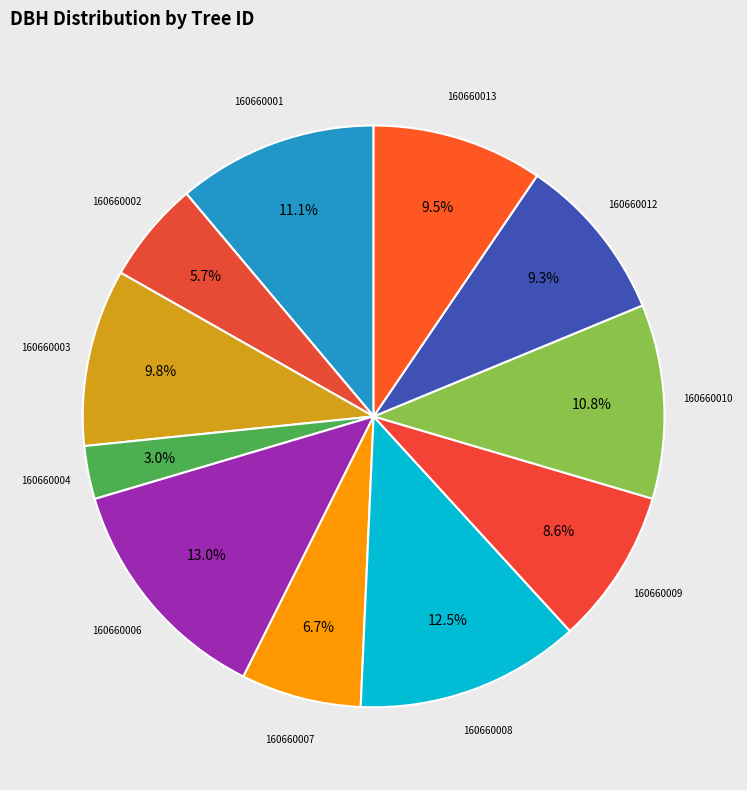

To the nearest percent, what is the difference between the largest and smallest slice percentages?

10%